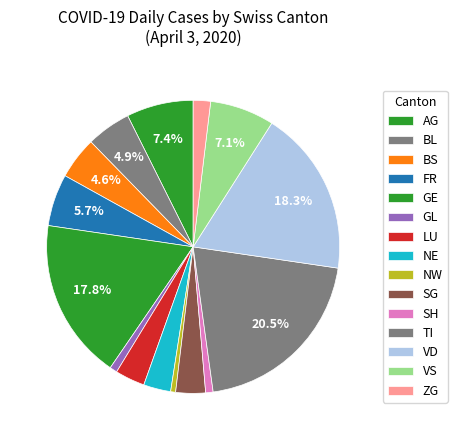

How many segments does this pie chart have?

15